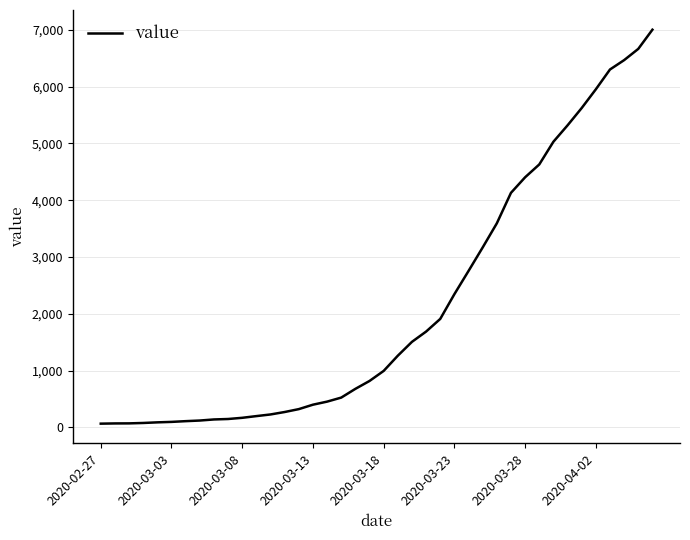

What is the greatest value displayed?

7004